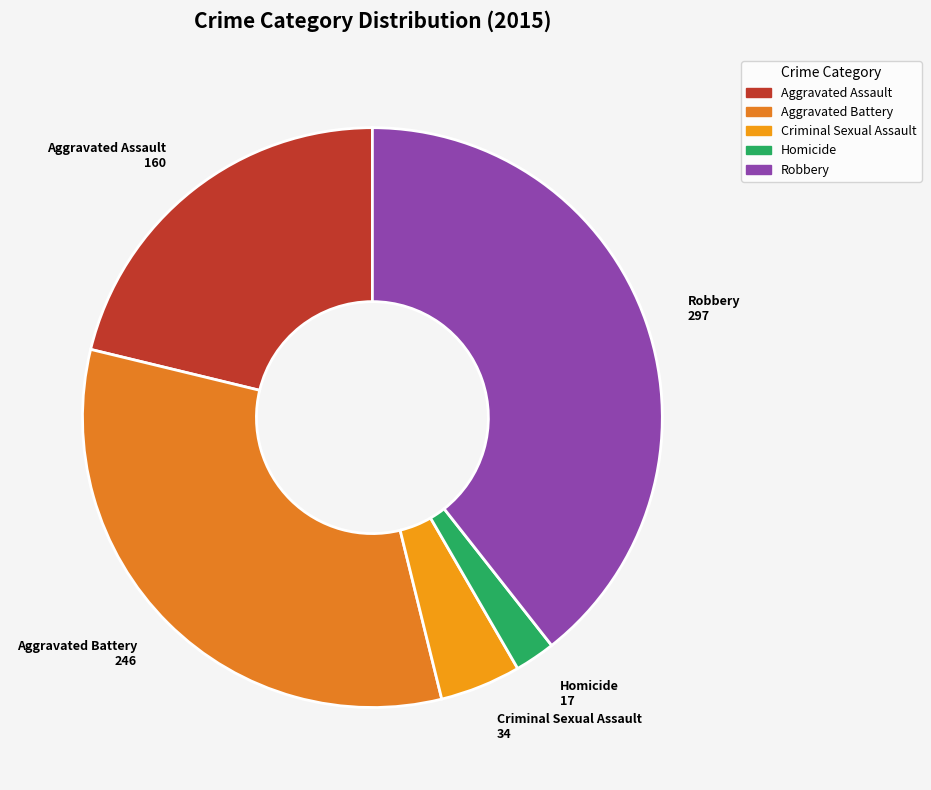

What is the smallest slice in the pie chart?

Homicide